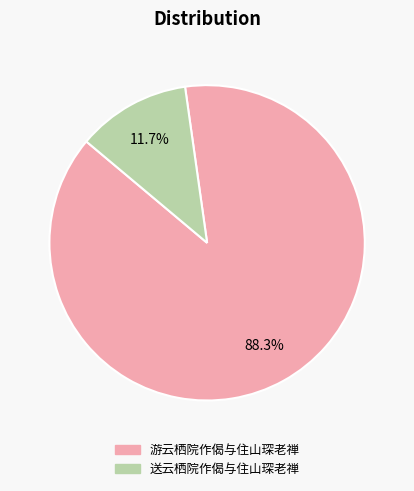

Rank the categories by value from highest to lowest.

游云栖院作偈与住山琛老禅, 送云栖院作偈与住山琛老禅